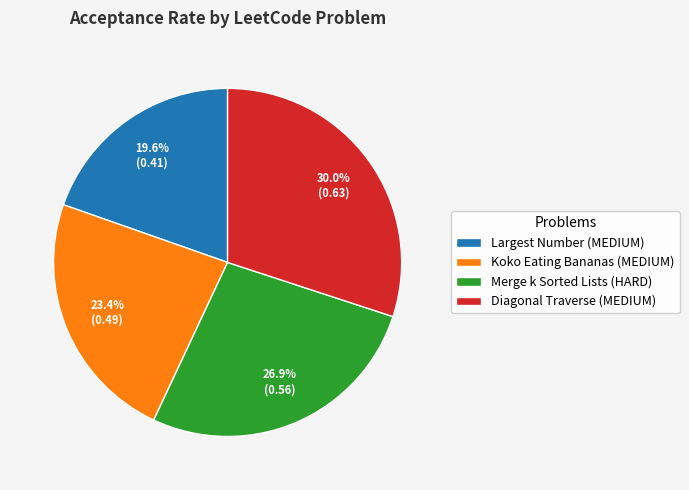

Is the sum of Merge k Sorted Lists (HARD) and Koko Eating Bananas (MEDIUM) greater than half?

Yes